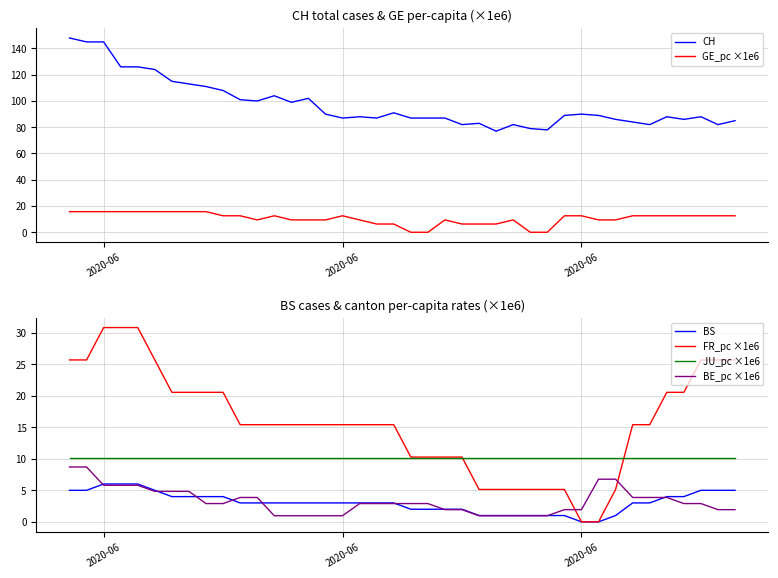

The BS series shows 1.3 at 2020-06. True or false?

False